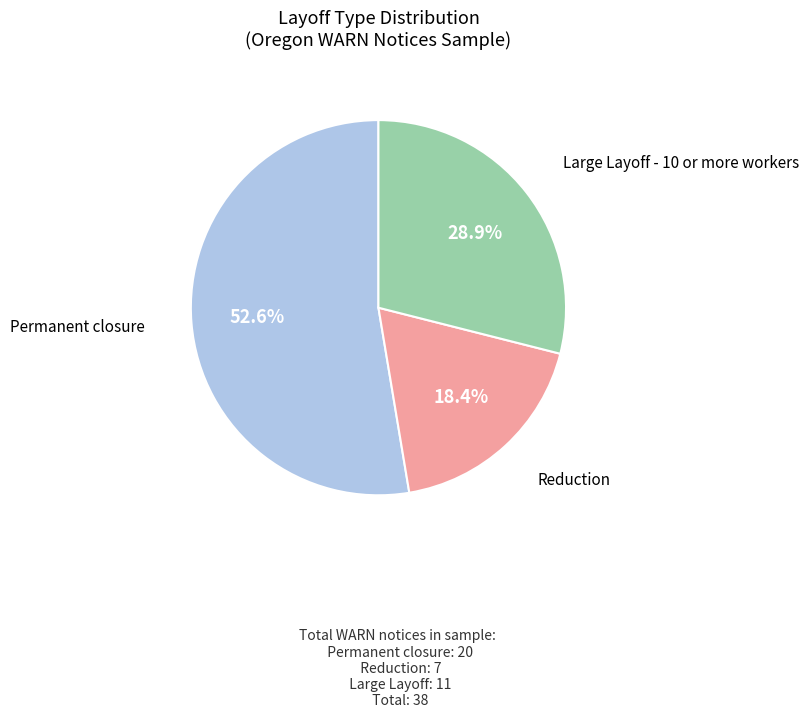

Is there any slice that represents more than half of the pie?

Yes